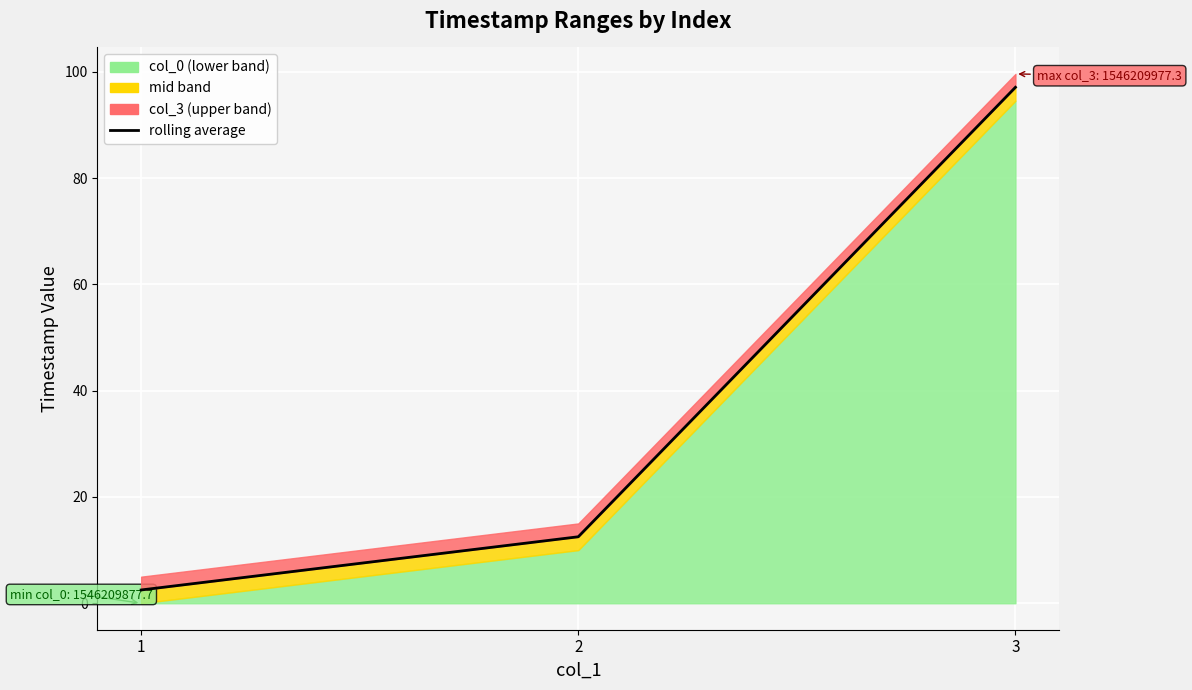

What is the approximate value at 3?

97.1